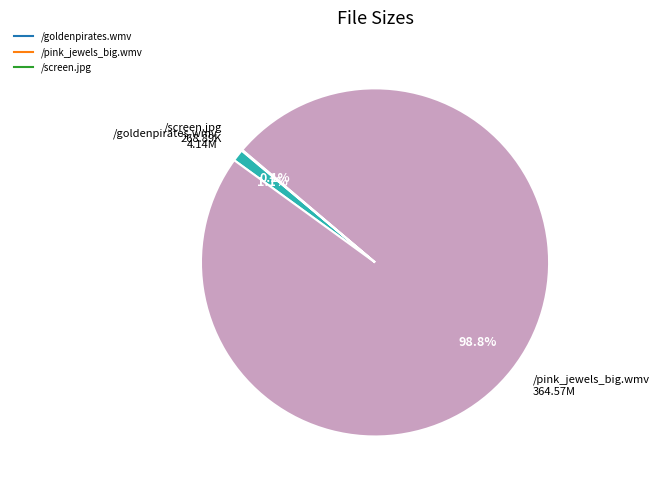

To the nearest percent, what portion does /pink_jewels_big.wmv represent?

99%